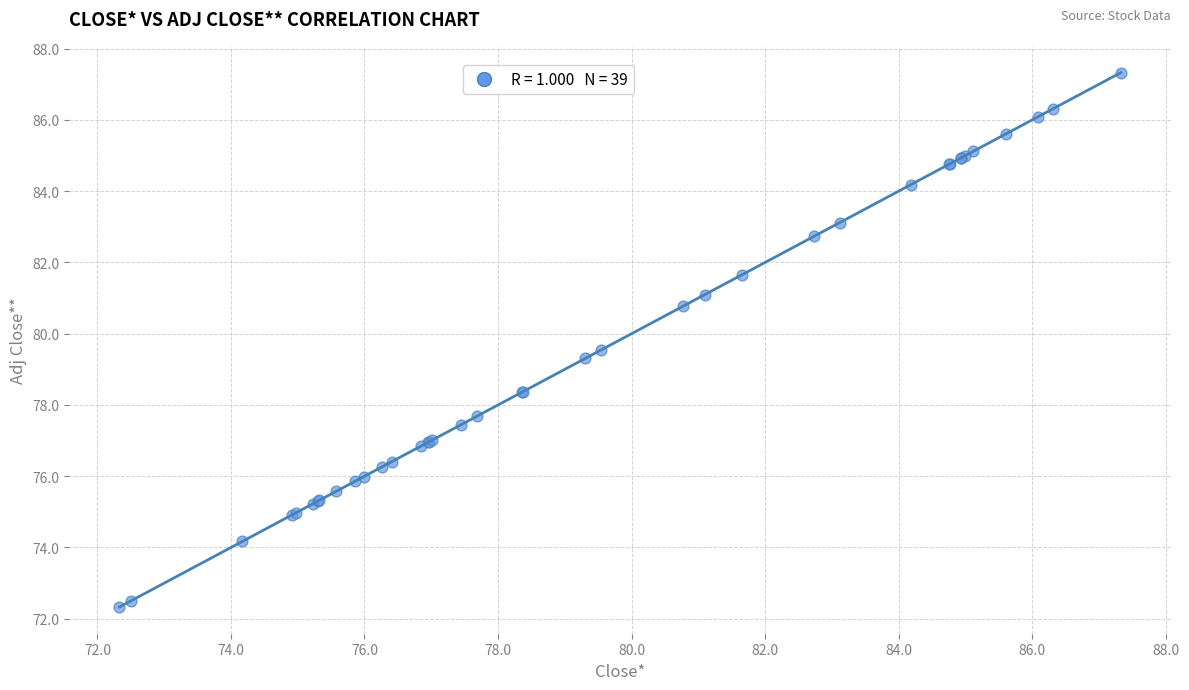

What Y value in the scatter plot is closest to 79?

79.3